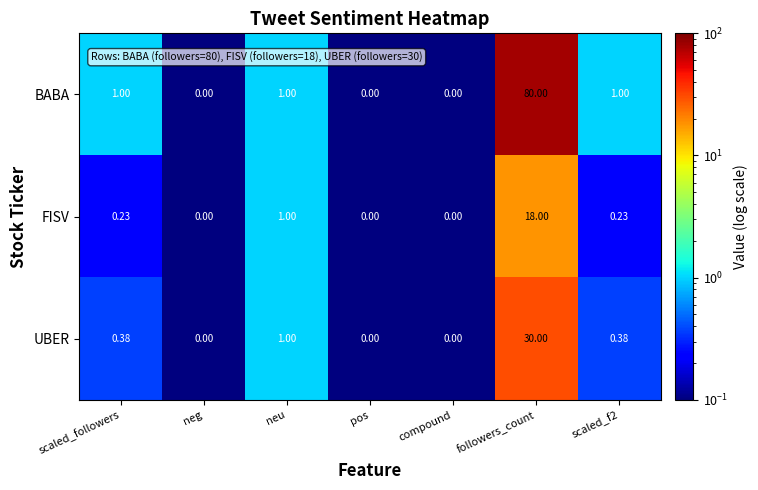

At which category does the chart reach its peak across all series?

followers_count